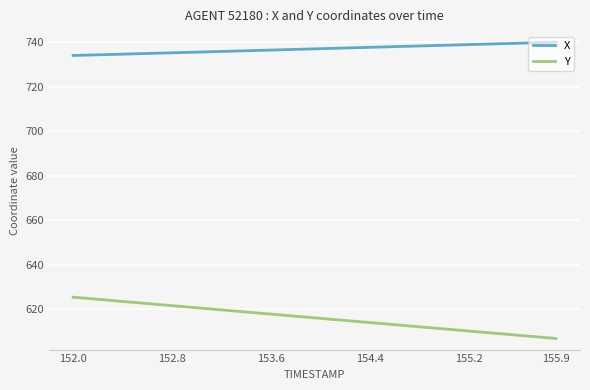

True or false: Y and X intersect in this chart.

False